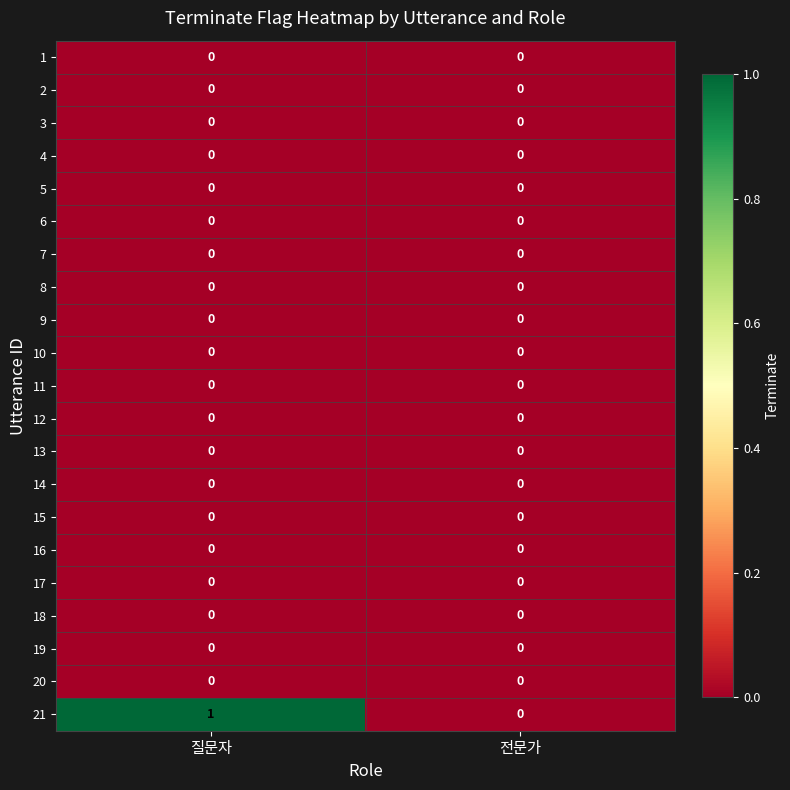

Which category has the highest value across all series?

질문자